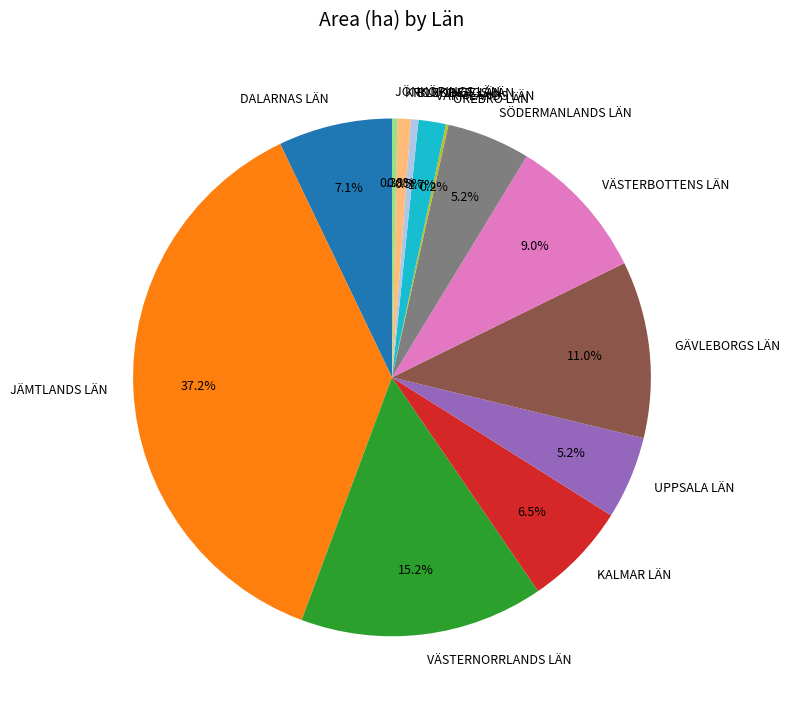

Is there a majority slice in this chart?

No